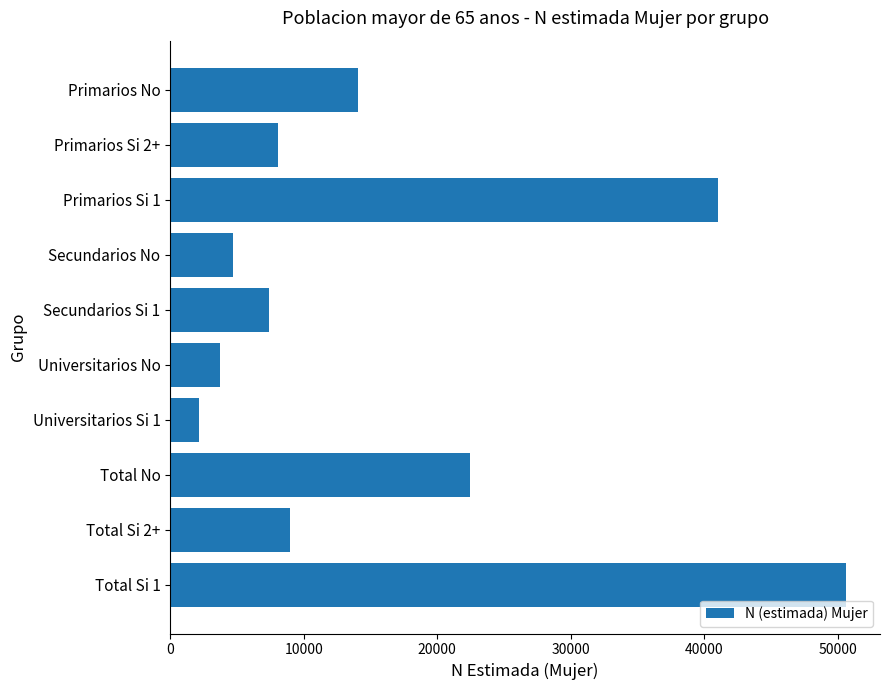

Is it true that the value at Primarios Si 2+ is 3994?

False